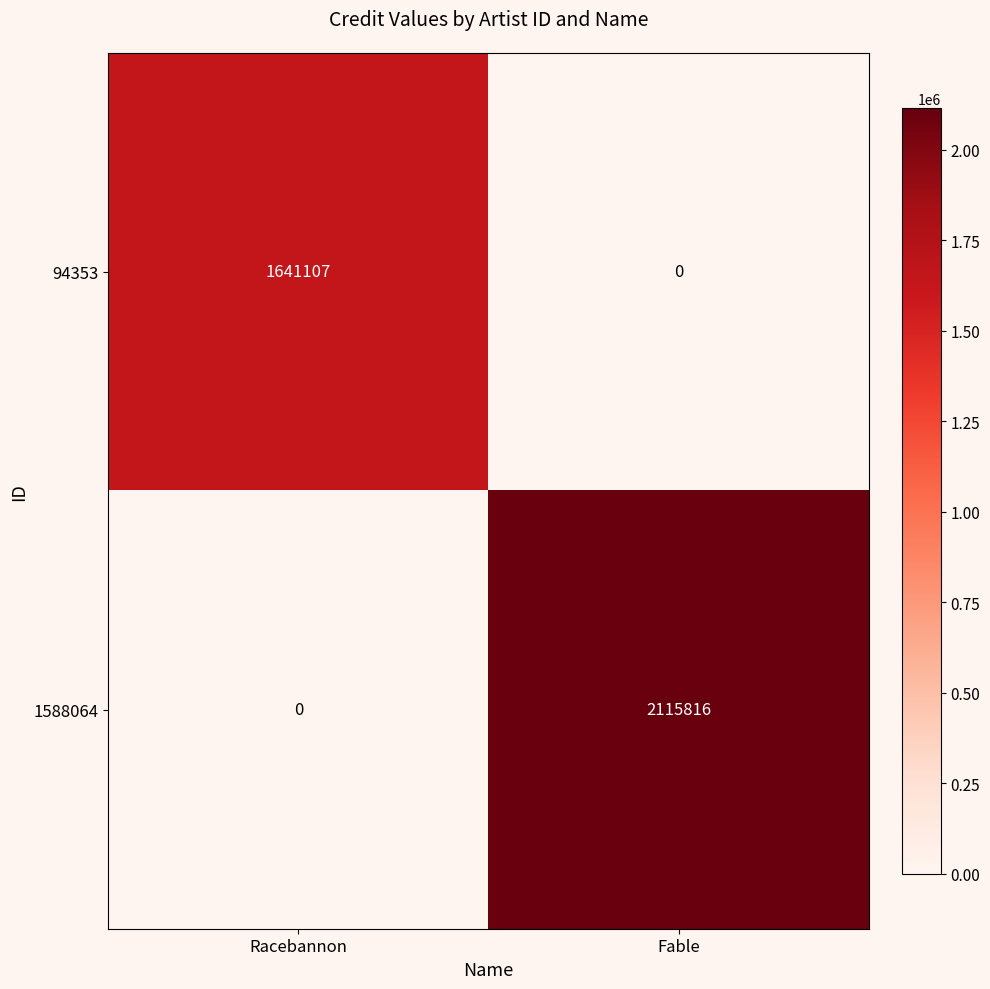

Count the number of data series in this chart.

2